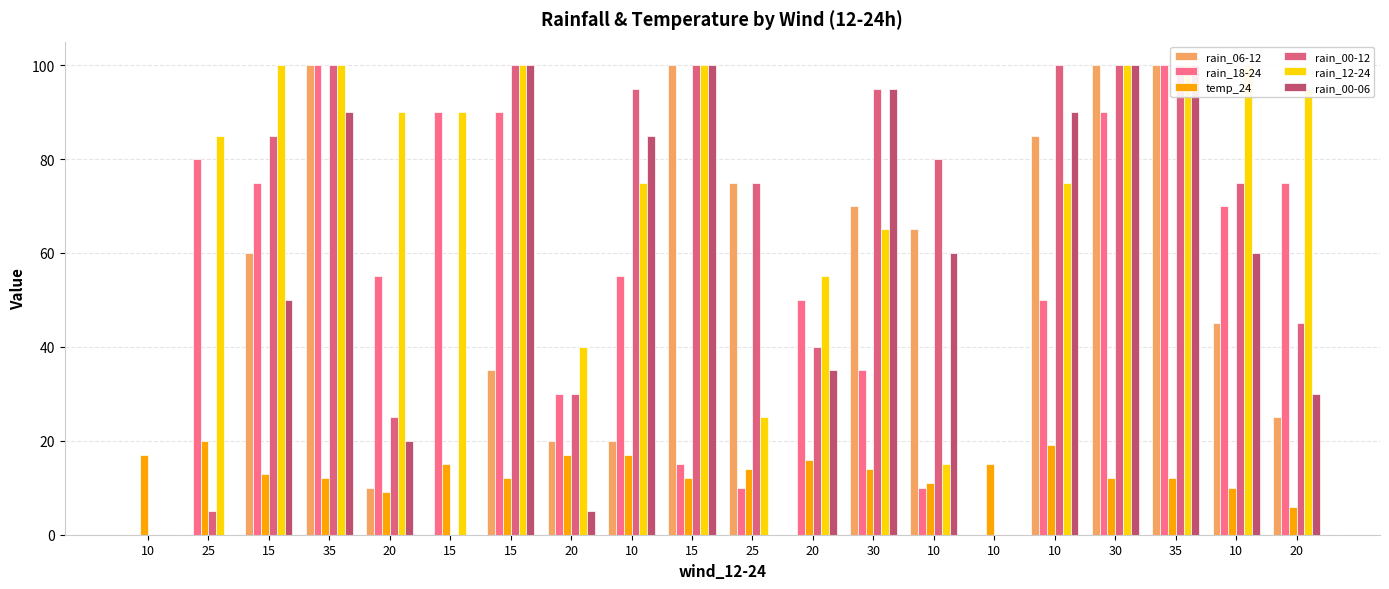

What is the difference between the maximum and minimum values in the temp_24 series?

14